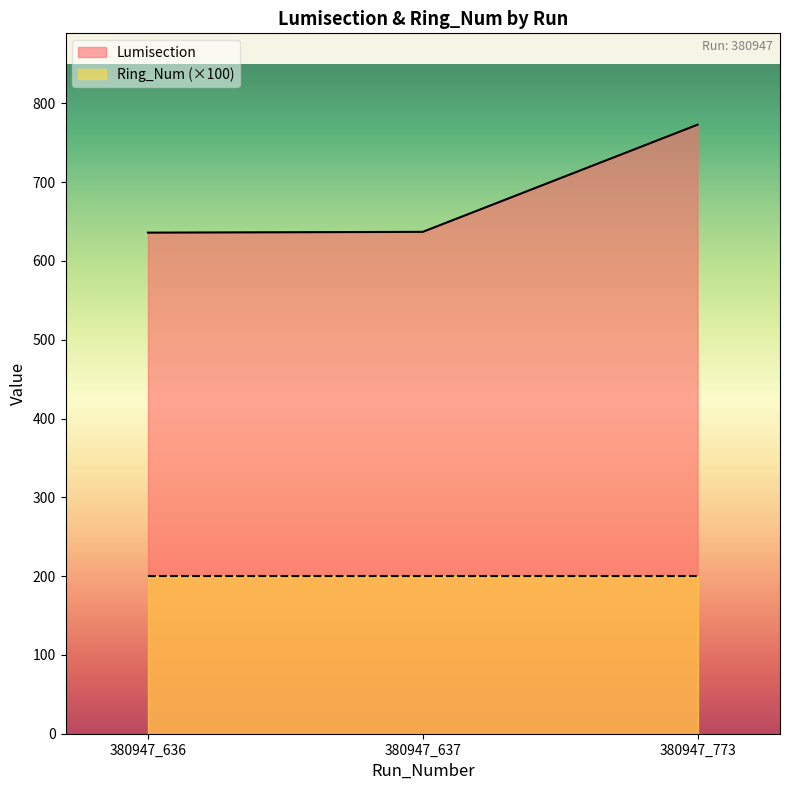

Reading left to right, transcribe all the data shown in this chart.

636	637	773